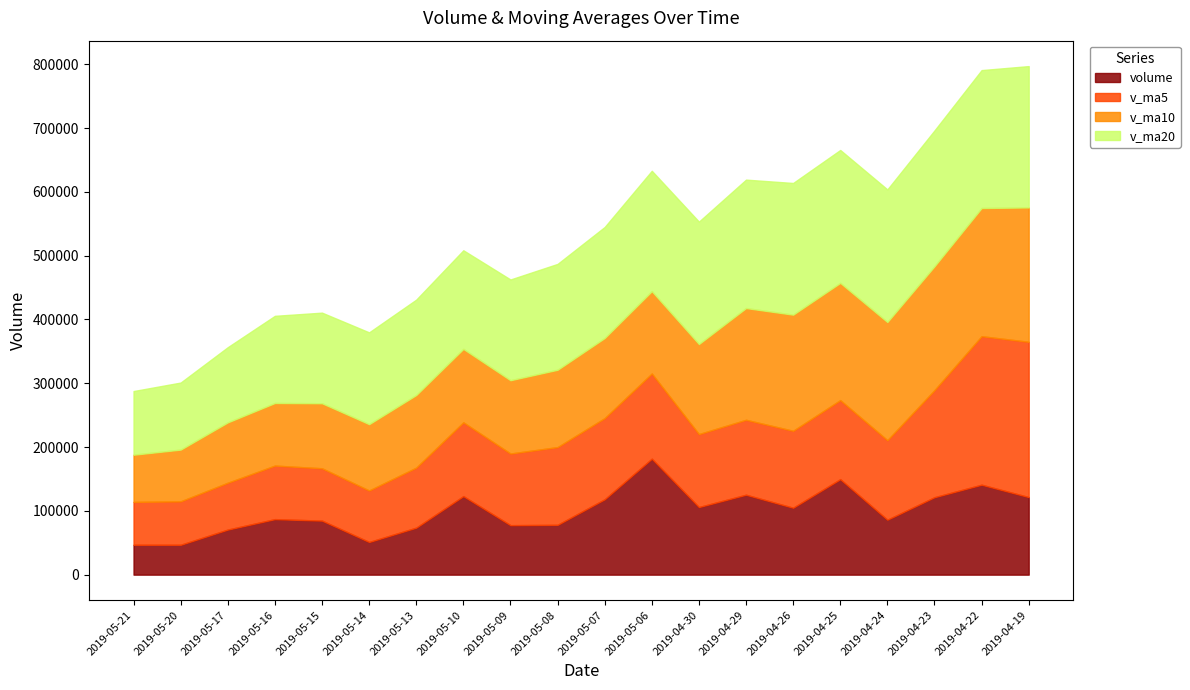

The value of v_ma20 at 2019-04-24 is 207845.1. True or false?

True